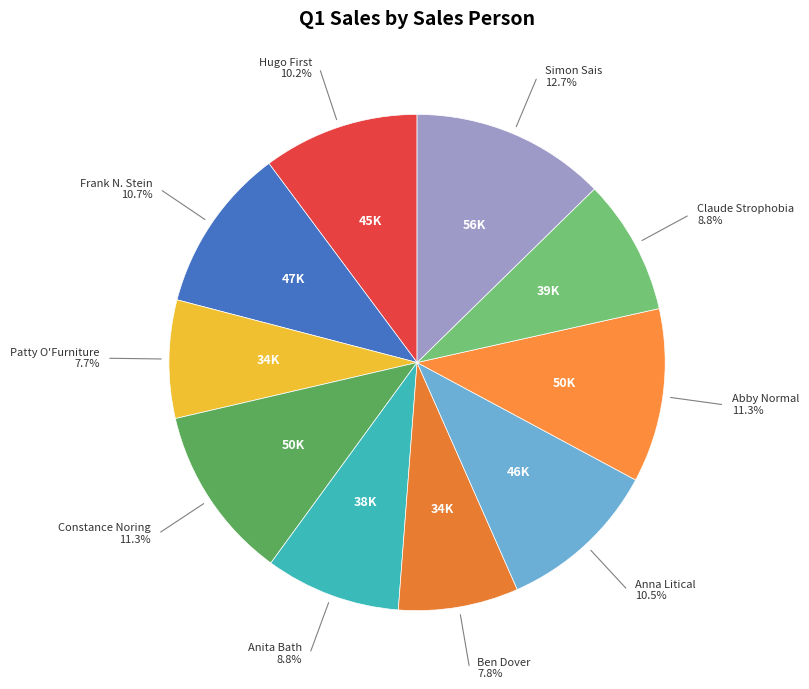

Does Patty O'Furniture account for over 50% of the chart?

No